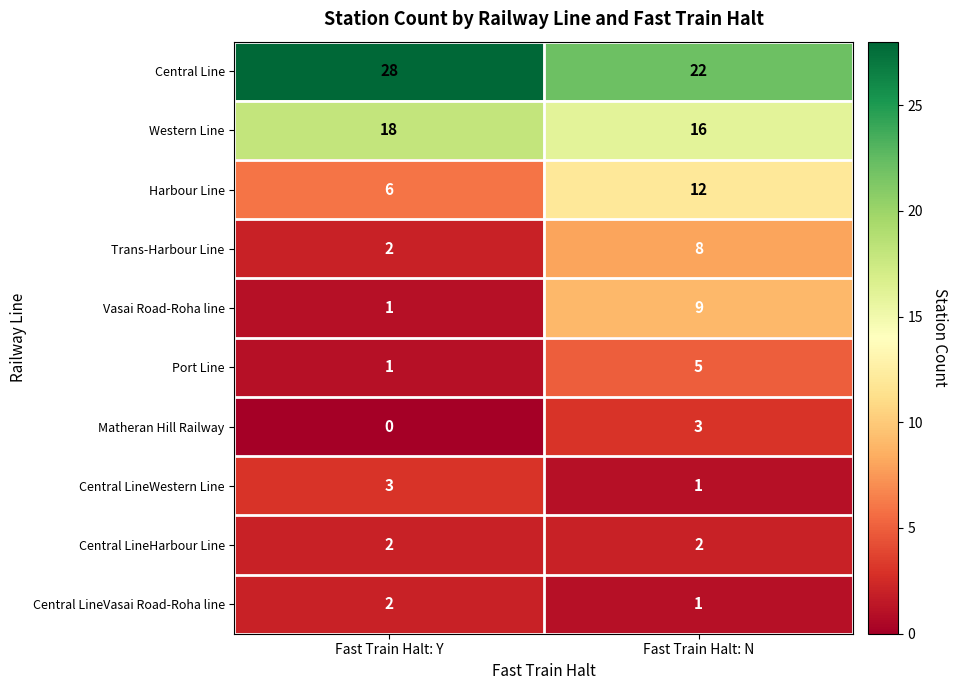

At which category is the sum across all series the highest?

Fast Train Halt: N